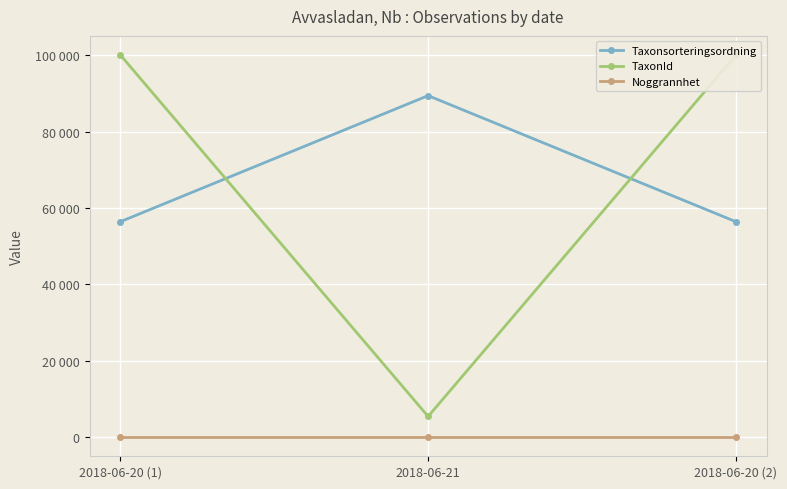

At which category is the sum across all series the highest?

2018-06-20 (1)